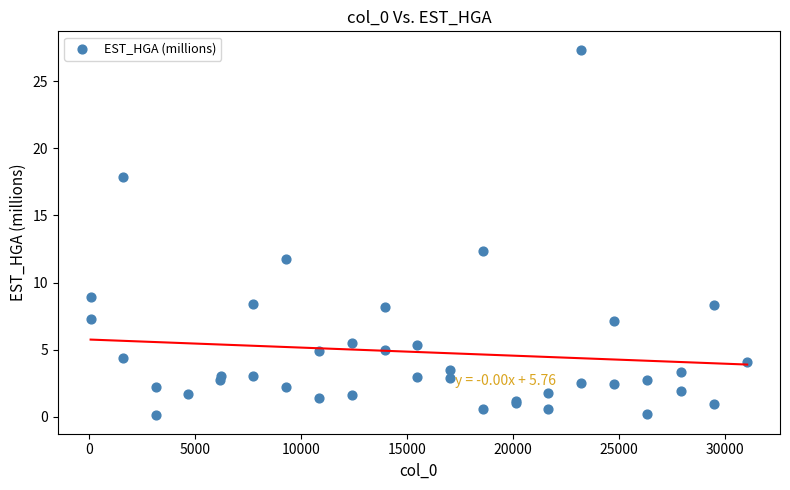

What Y value in the scatter plot is closest to 13?

12.4